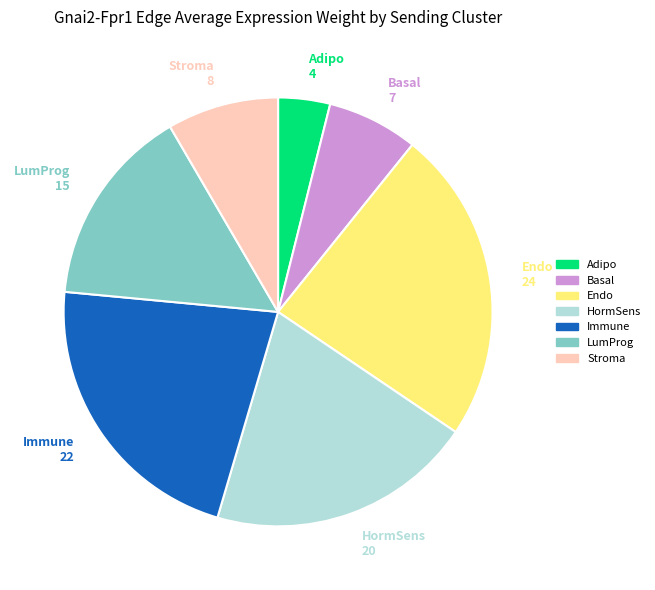

Is there any slice that represents more than half of the pie?

No